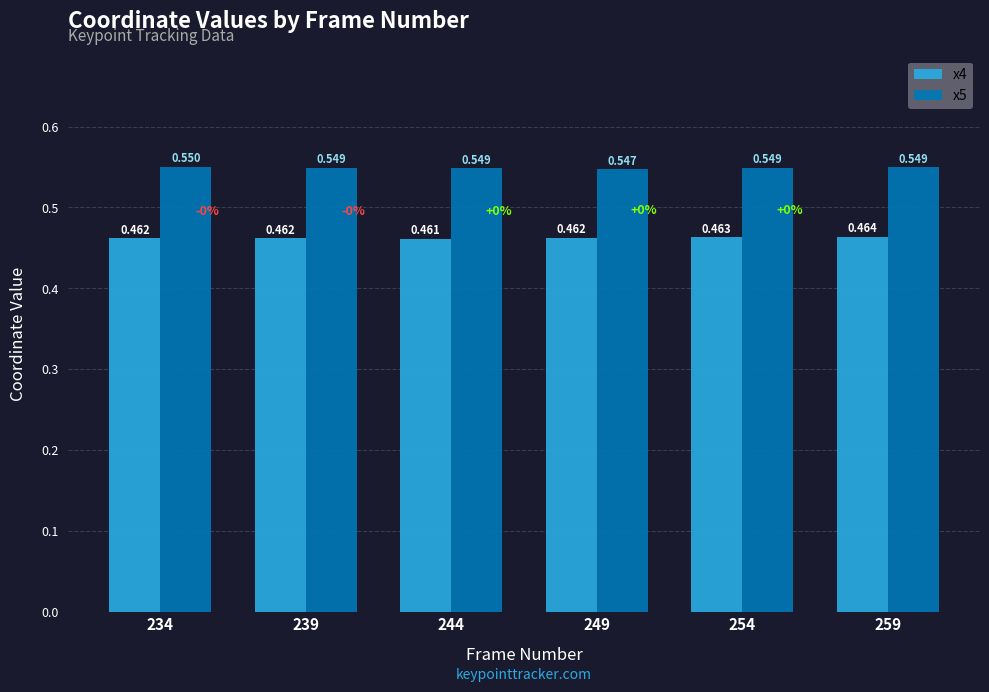

How many bars are there in total?

12